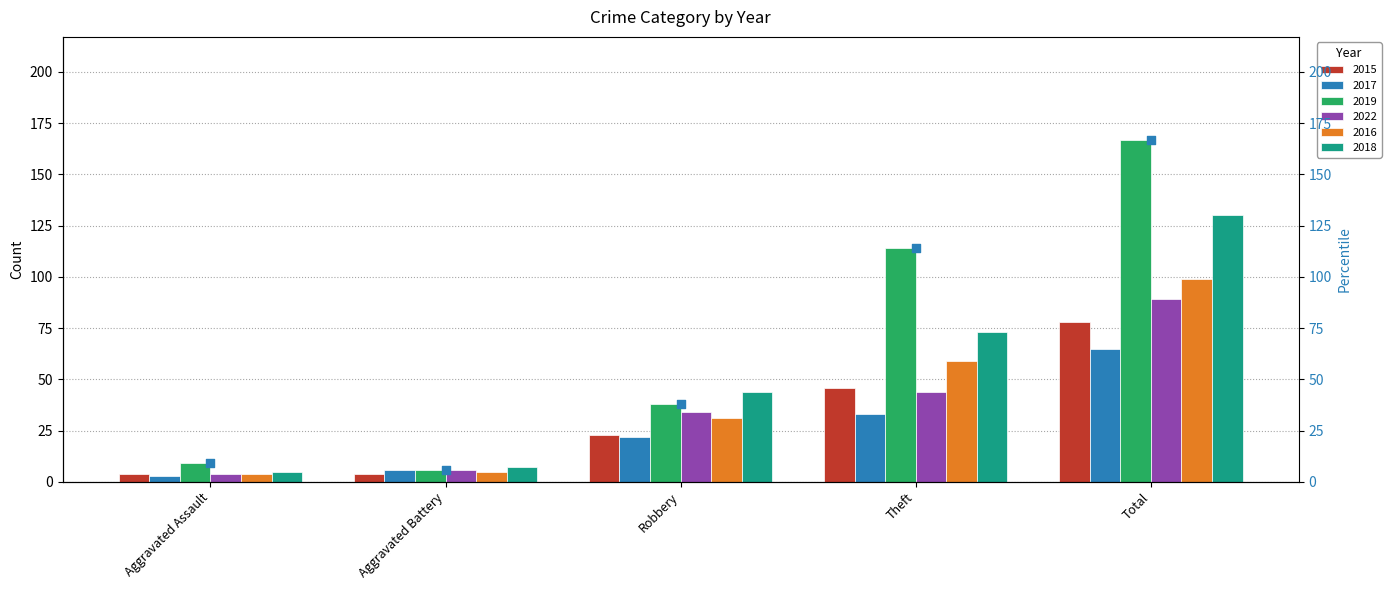

Which has a higher value, Aggravated Assault or Robbery?

Robbery